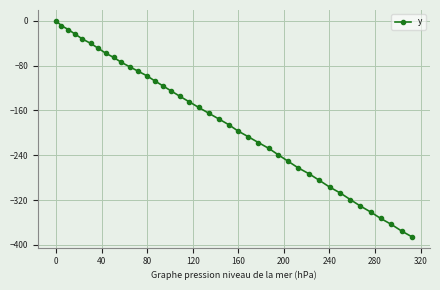

True or false: there are more than 0 points higher than both neighbors.

False